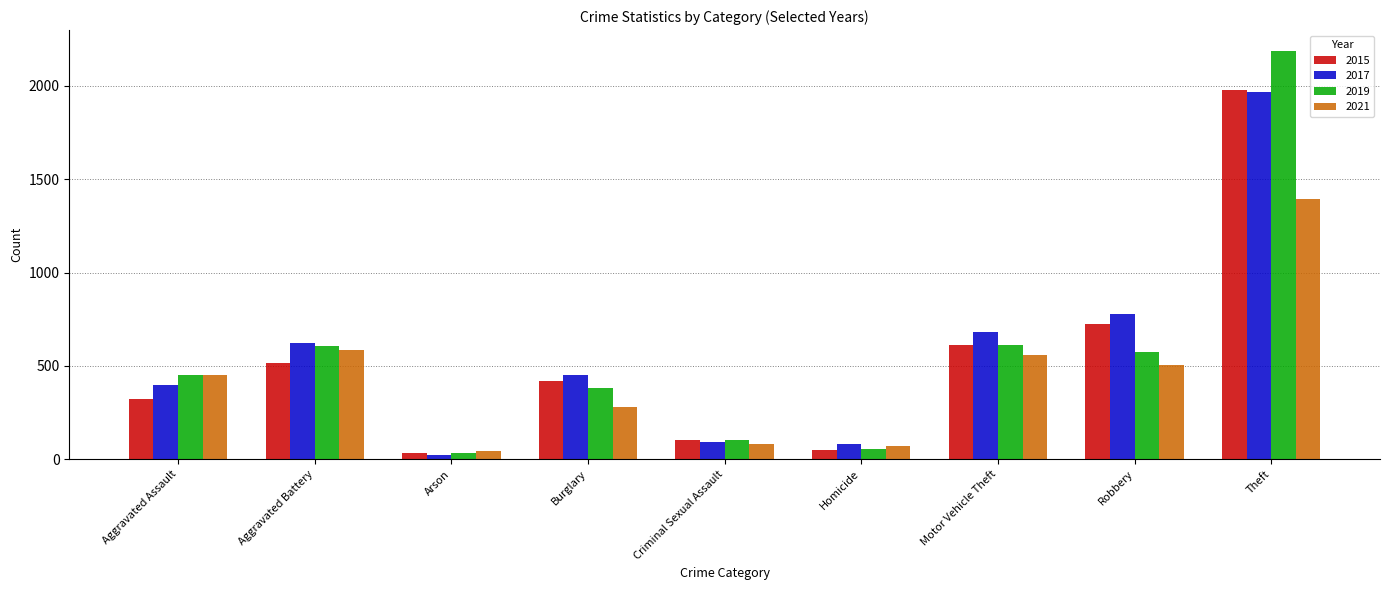

At which category is the sum across all series the highest?

Theft